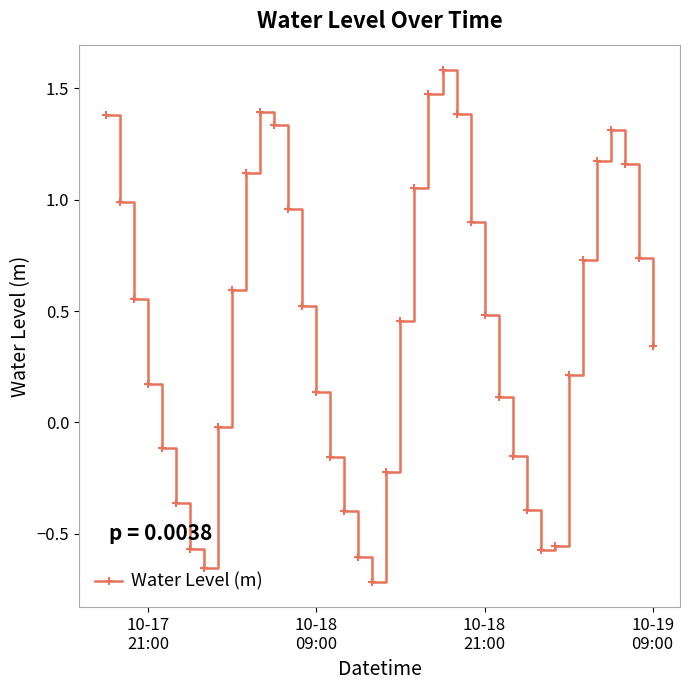

How many points are lower than both their immediate neighbors (excluding endpoints)?

3